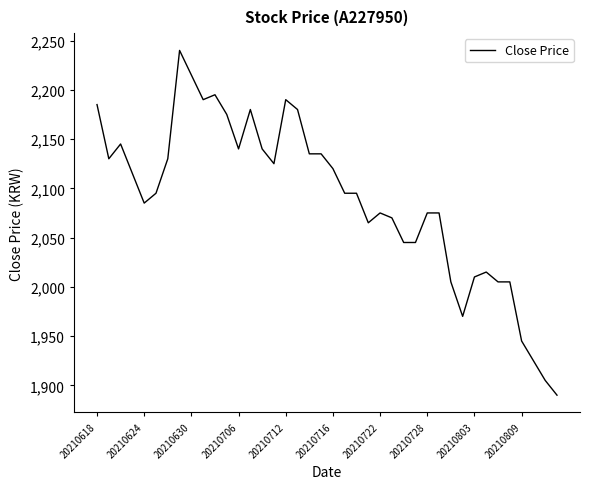

What is the greatest value displayed?

2240